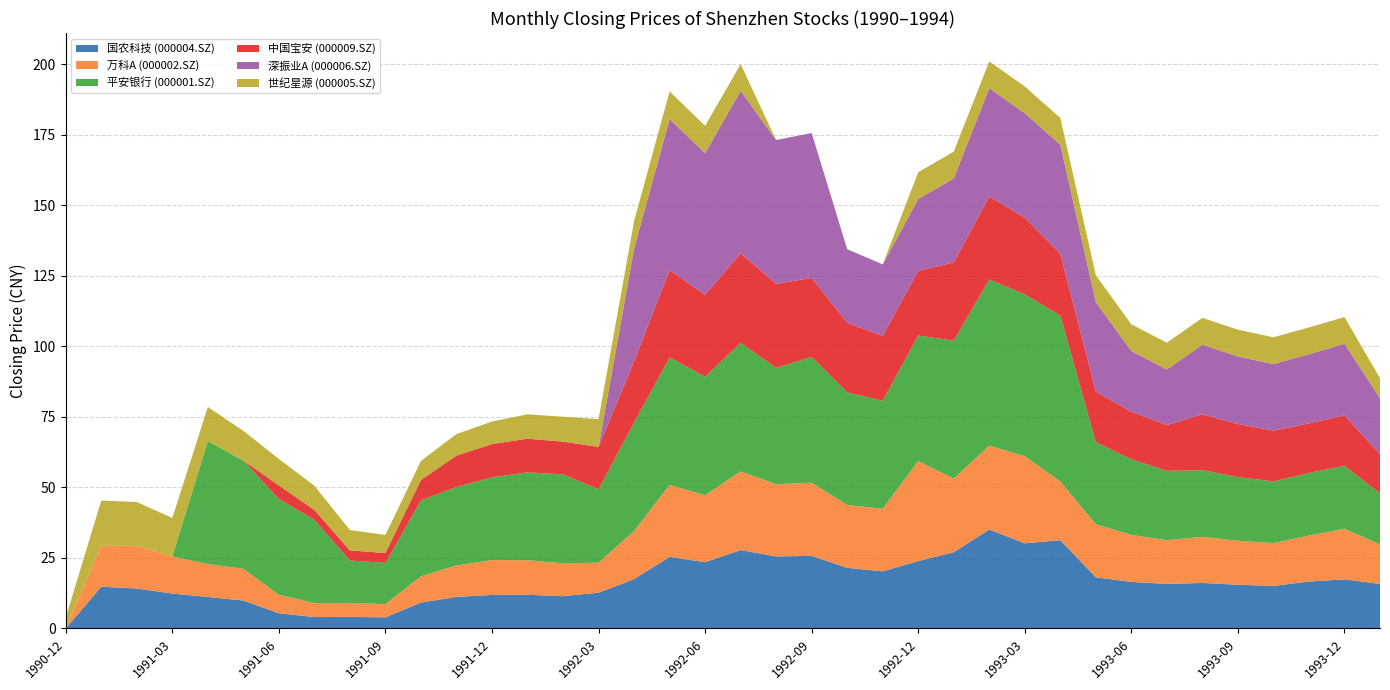

Reading left to right, extract all data points from this chart.

国农科技 (000004.SZ): 0.0	14.8	14.2	12.4	11.2	9.9	5.4	4.0	4.1	4.0	9.2	11.2	11.9	11.9	11.4	12.7	17.5	25.4	23.5	27.8	25.6	25.8	21.5	20.2	23.9	27.1	35.1	30.2	31.3	18.1	16.5	15.8	16.1	15.5	15.1	16.6	17.4	15.8
万科A (000002.SZ): 0.0	14.5	15.1	13.2	11.7	11.3	6.5	5.0	5.0	4.7	9.3	11.2	12.3	12.2	11.7	10.7	17.1	25.5	23.8	27.9	25.6	25.9	22.3	22.2	35.5	26.1	29.8	30.9	20.9	18.8	16.7	15.5	16.4	15.6	15.2	16.3	17.9	14.0
平安银行 (000001.SZ): 0.0	0.0	0.0	0.0	43.7	38.3	34.0	29.5	15.1	14.6	26.9	27.9	29.4	31.1	31.6	26.1	38.5	45.2	42.0	45.6	41.2	44.6	40.0	38.3	44.5	48.9	58.9	57.4	58.8	29.1	26.8	24.6	23.6	22.6	21.9	22.2	22.4	18.1
中国宝安 (000009.SZ): 0.0	0.0	0.0	0.0	0.0	0.0	4.8	3.5	3.6	3.5	7.2	11.1	11.8	11.9	11.6	15.0	21.7	31.0	29.1	31.8	29.8	28.0	24.6	23.0	22.9	27.8	29.5	27.2	21.9	17.9	16.9	16.2	19.8	18.8	18.0	17.6	17.9	13.9
深振业A (000006.SZ): 0.0	0.0	0.0	0.0	0.0	0.0	0.0	0.0	0.0	0.0	0.0	0.0	0.0	0.0	0.0	0.0	40.0	53.5	50.2	57.5	51.0	51.4	26.1	25.4	25.5	29.8	38.4	37.0	38.6	31.8	21.5	19.7	24.7	23.9	23.6	24.5	25.4	19.9
世纪星源 (000005.SZ): 3.8	16.1	15.6	13.6	12.0	10.6	9.4	8.6	7.2	6.4	6.8	7.6	8.0	8.6	8.8	9.8	9.8	9.8	9.7	9.5	0.0	0.0	0.0	0.0	9.5	9.5	9.5	9.5	9.5	9.5	9.5	9.5	9.5	9.5	9.5	9.5	9.5	7.0